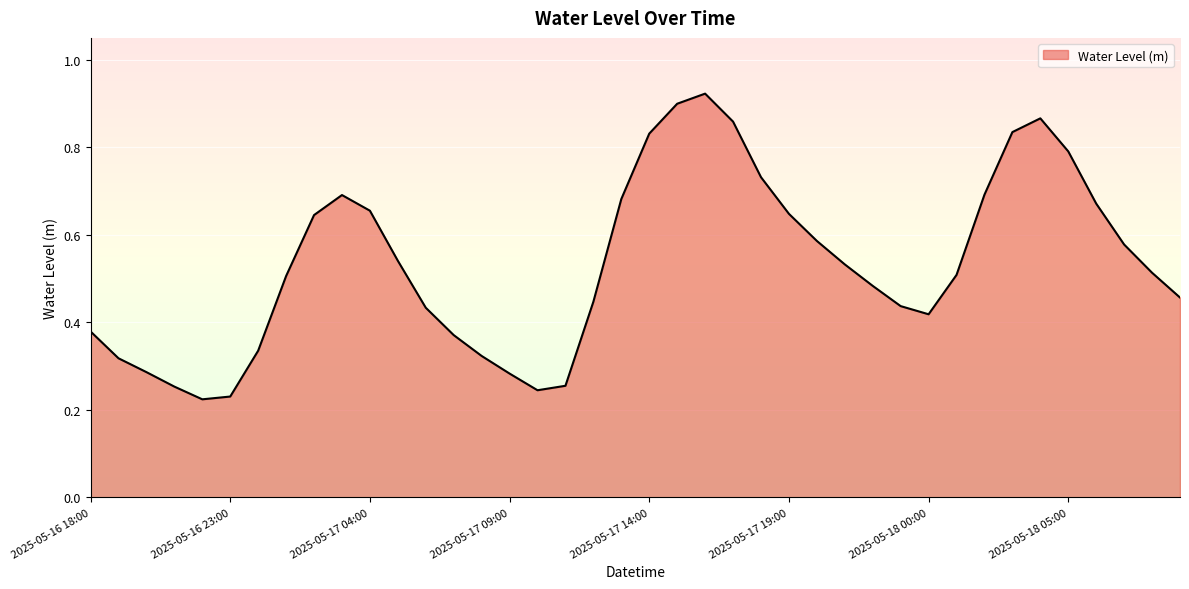

List the labels in order of value, largest first.

2025-05-17 16:00, 2025-05-17 15:00, 2025-05-18 04:00, 2025-05-17 17:00, 2025-05-18 03:00, 2025-05-17 14:00, 2025-05-18 05:00, 2025-05-17 18:00, 2025-05-18 02:00, 2025-05-17 03:00, 2025-05-17 13:00, 2025-05-18 06:00, 2025-05-17 04:00, 2025-05-17 19:00, 2025-05-17 02:00, 2025-05-17 20:00, 2025-05-18 07:00, 2025-05-17 05:00, 2025-05-17 21:00, 2025-05-18 08:00, 2025-05-18 01:00, 2025-05-17 01:00, 2025-05-17 22:00, 2025-05-18 09:00, 2025-05-17 12:00, 2025-05-17 23:00, 2025-05-17 06:00, 2025-05-18 00:00, 2025-05-16 18:00, 2025-05-17 07:00, 2025-05-17 00:00, 2025-05-17 08:00, 2025-05-16 19:00, 2025-05-16 20:00, 2025-05-17 09:00, 2025-05-17 11:00, 2025-05-16 21:00, 2025-05-17 10:00, 2025-05-16 23:00, 2025-05-16 22:00